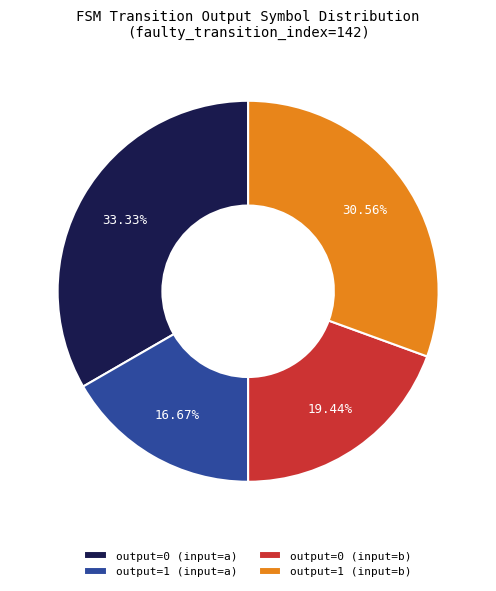

Combined, do output=0 (input=b) and output=0 (input=a) account for over 50%?

Yes